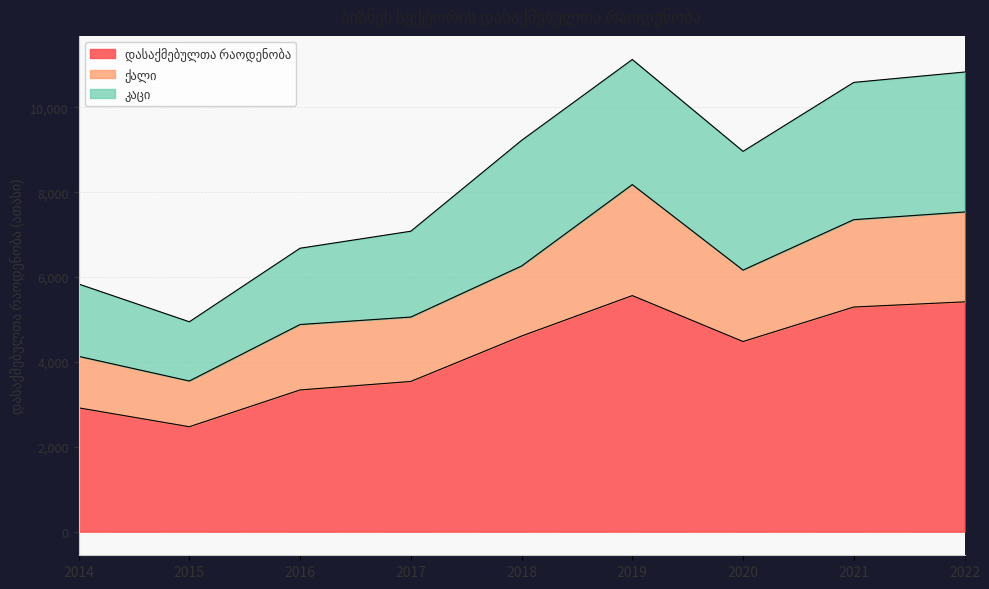

Which series has the largest range (max minus min)?

დასაქმებულთა რაოდენობა